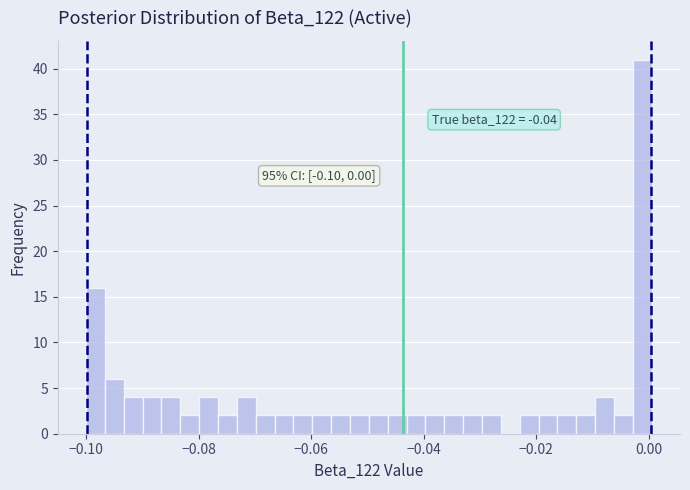

Around what value on the x-axis is the tallest bar? Give the approximate position of its centre, as read against the axis.

-0.002